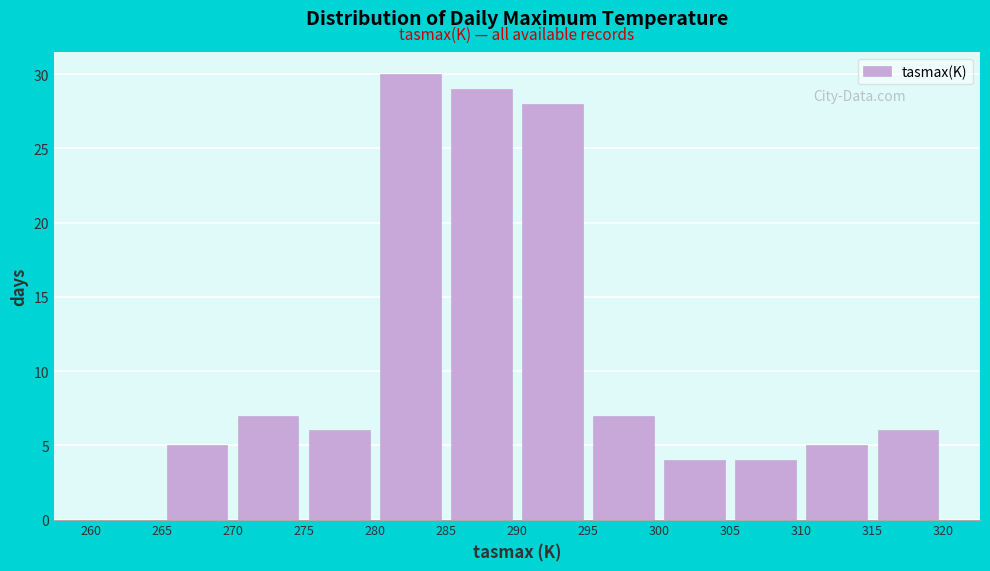

Reading left to right, list every bar in this chart as the range it spans on the x-axis followed by its height. The values are not printed on the chart, so give them approximately, as read against the axis.

260 to 265: 0
265 to 270: 5
270 to 275: 7
275 to 280: 6
280 to 285: 30
285 to 290: 29
290 to 295: 28
295 to 300: 7
300 to 305: 4
305 to 310: 4
310 to 315: 5
315 to 320: 6